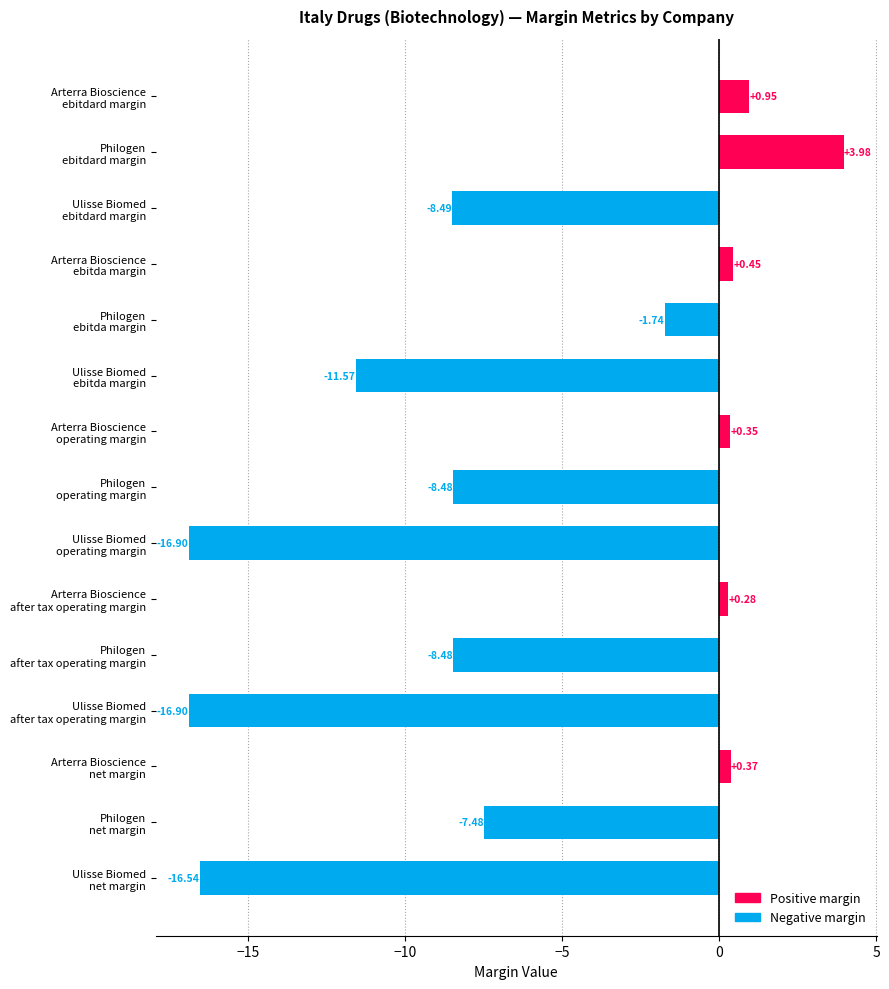

What is the difference between the maximum and minimum values?

20.9